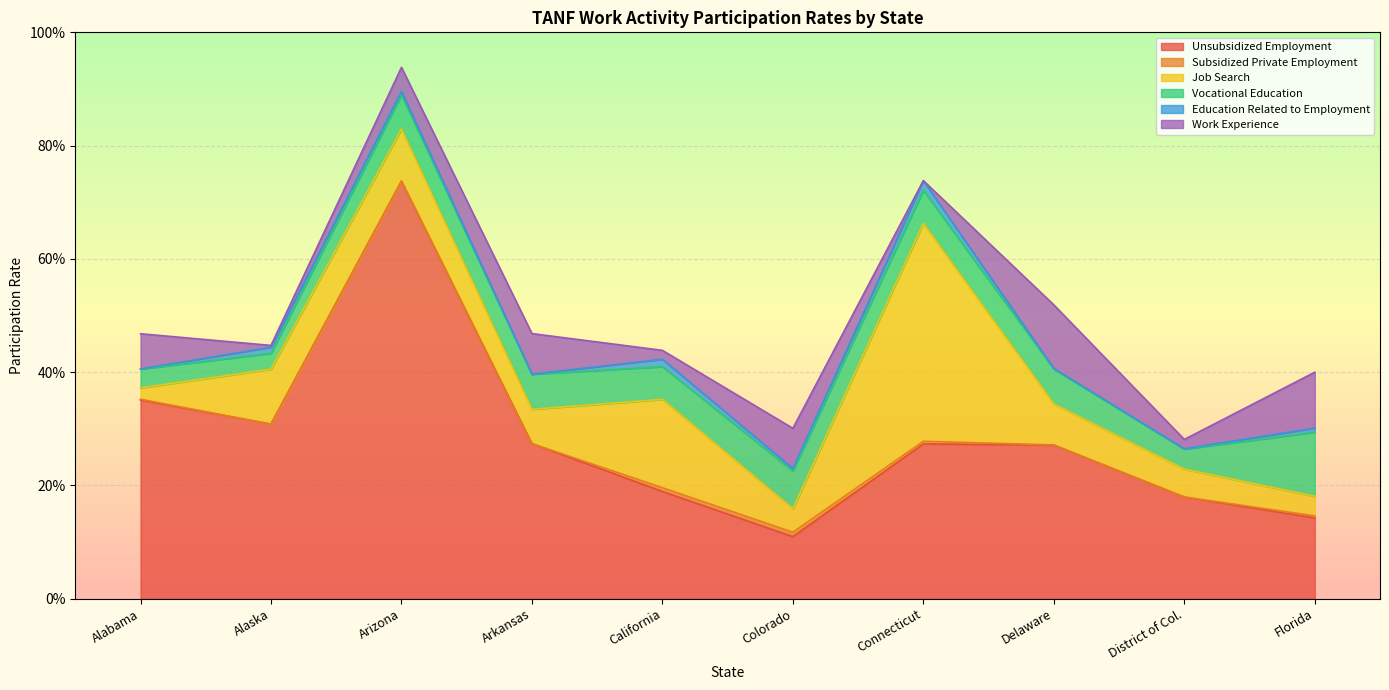

Read the Unsubsidized Employment value at Alabama.

0.4